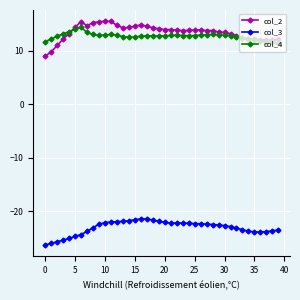

Which series has the widest spread of values?

col_2